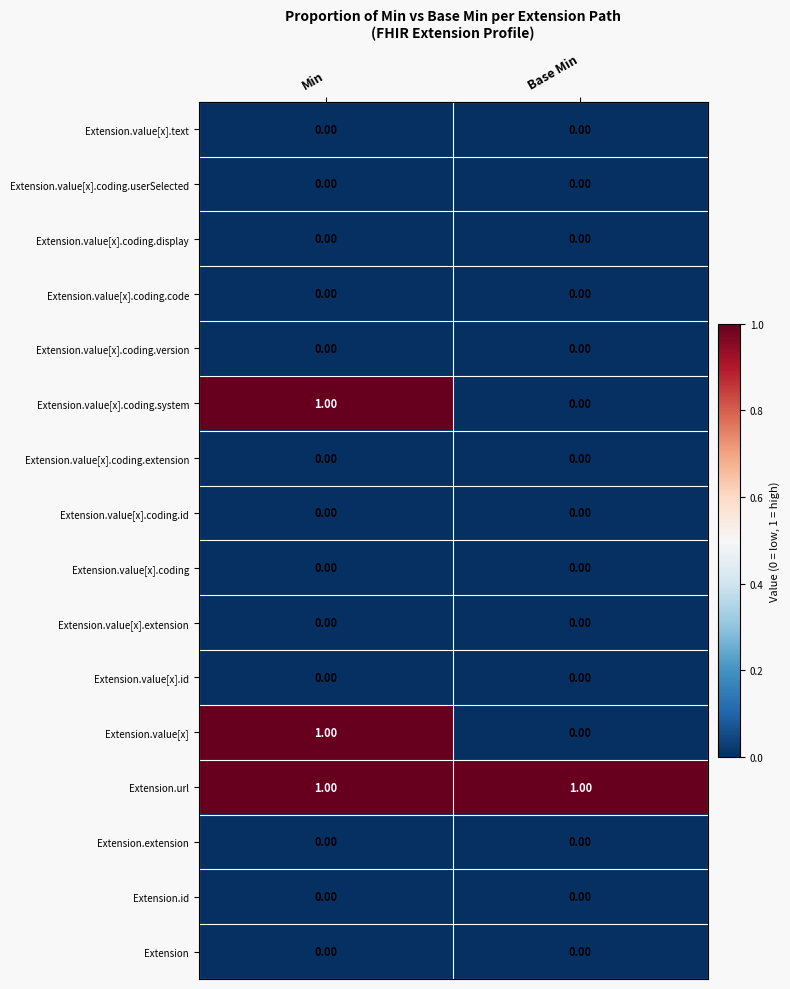

Which series has the largest total across all categories?

Extension.url